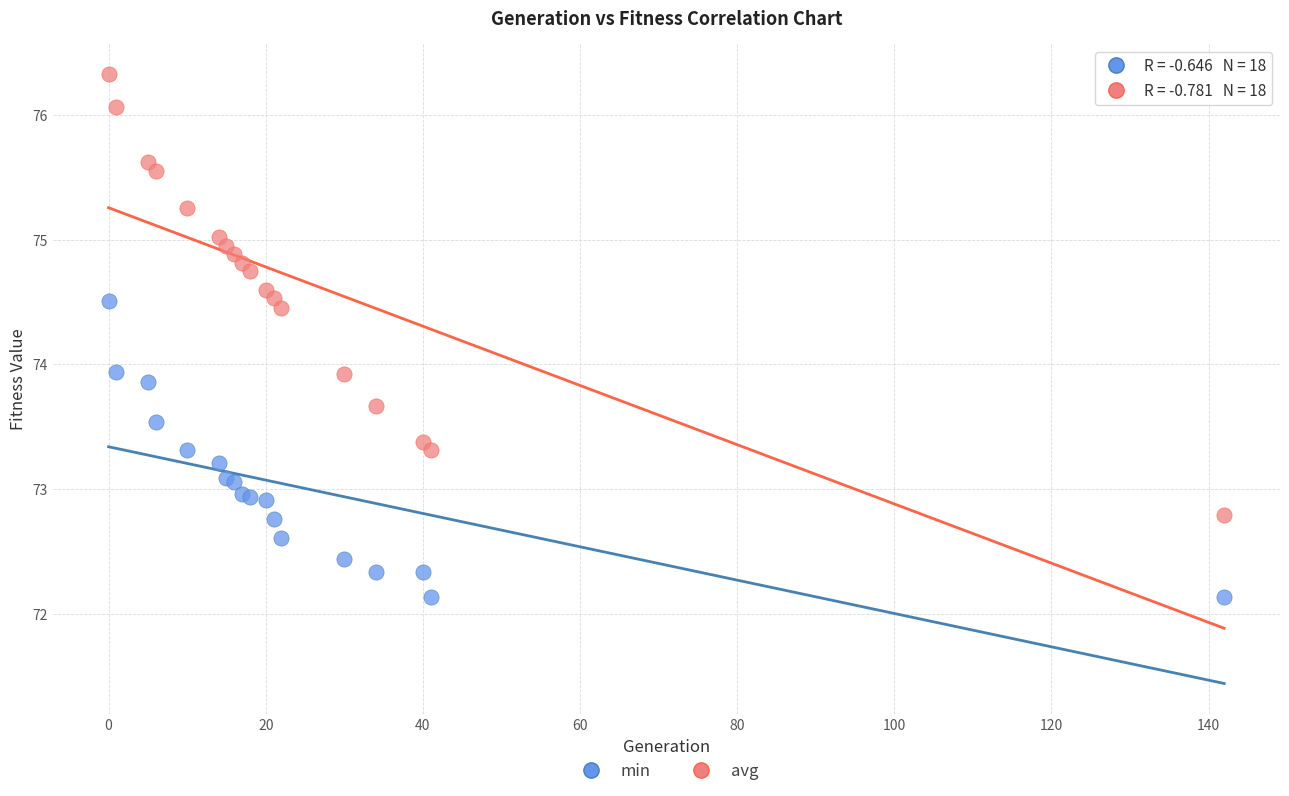

What are all the series names shown in the legend?

min, avg